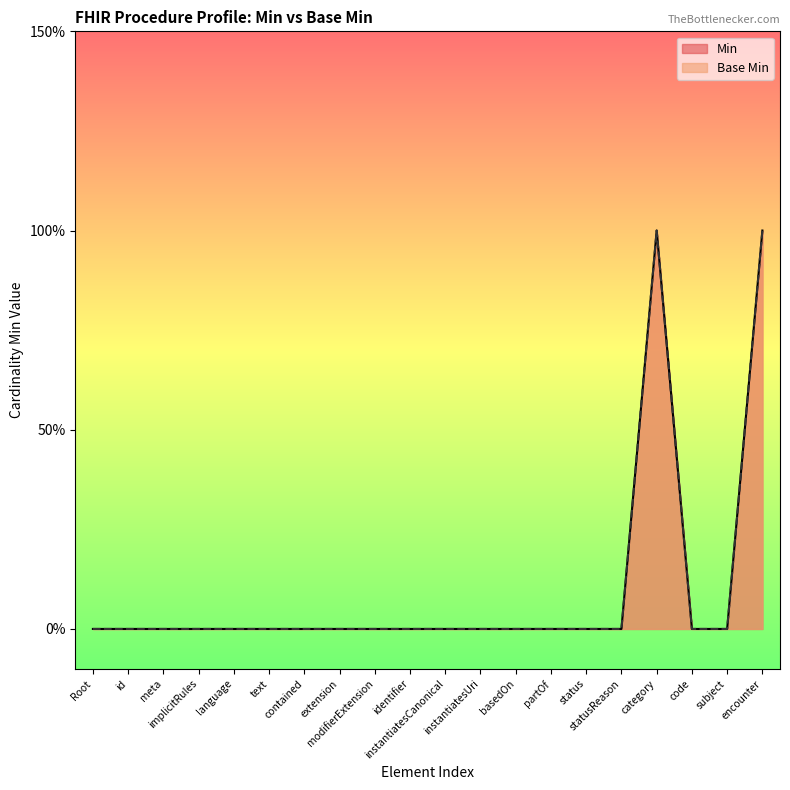

True or false: Min and Base Min cross at least once.

False